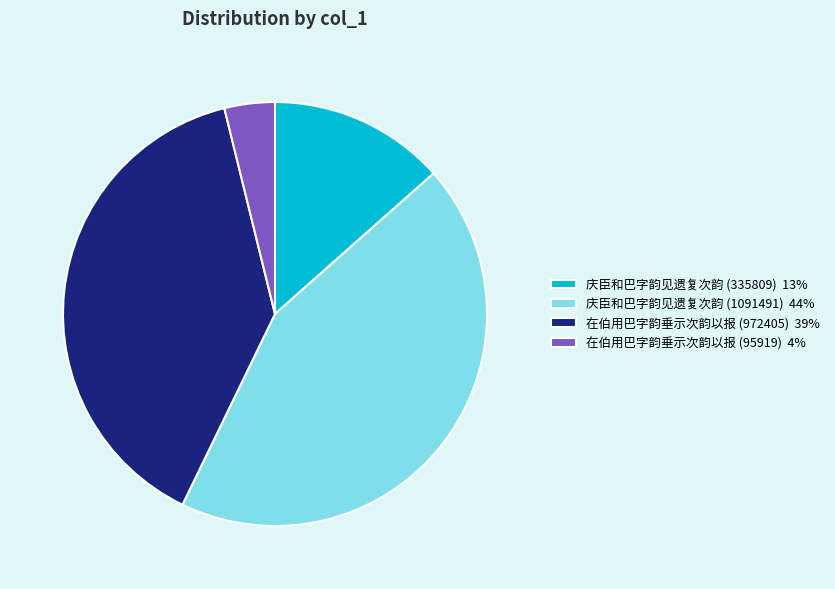

Rank the categories by value from lowest to highest.

在伯用巴字韵垂示次韵以报 (95919), 庆臣和巴字韵见遗复次韵 (335809), 在伯用巴字韵垂示次韵以报 (972405), 庆臣和巴字韵见遗复次韵 (1091491)